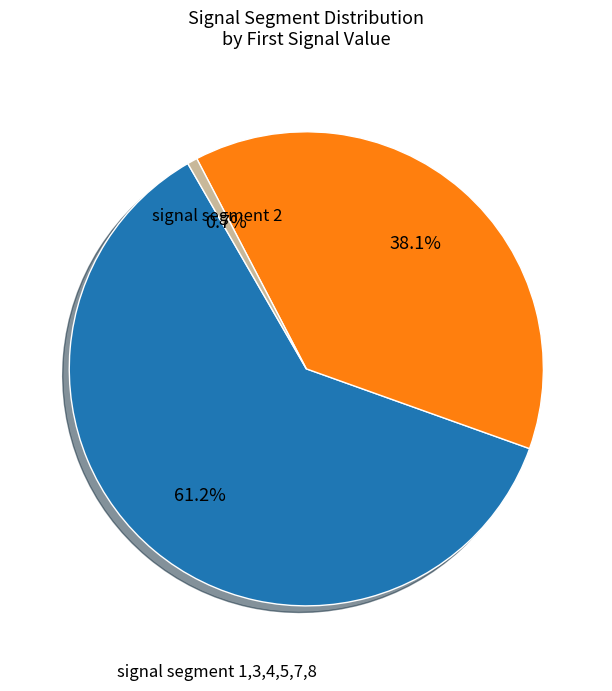

Is there a majority slice in this chart?

Yes